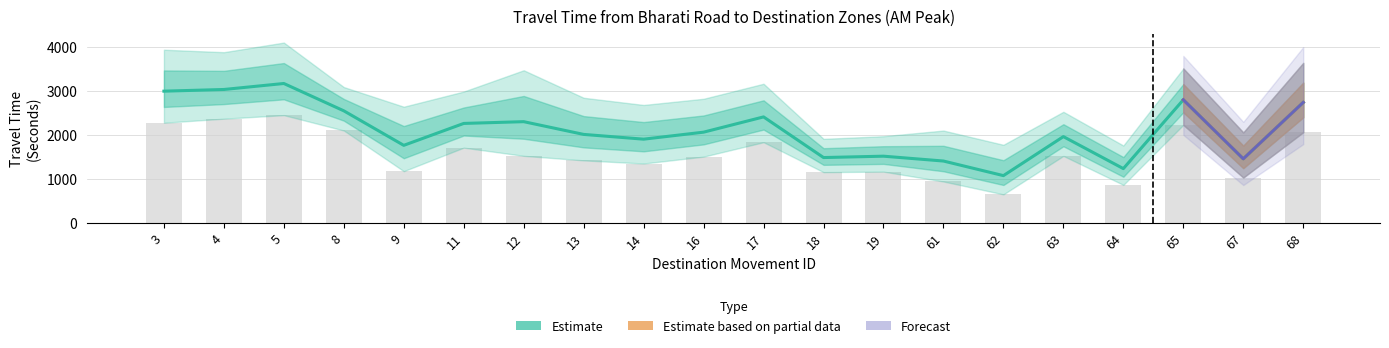

How many values in the Range - Lower Bound Travel Time (Seconds) series are below 1525?

10